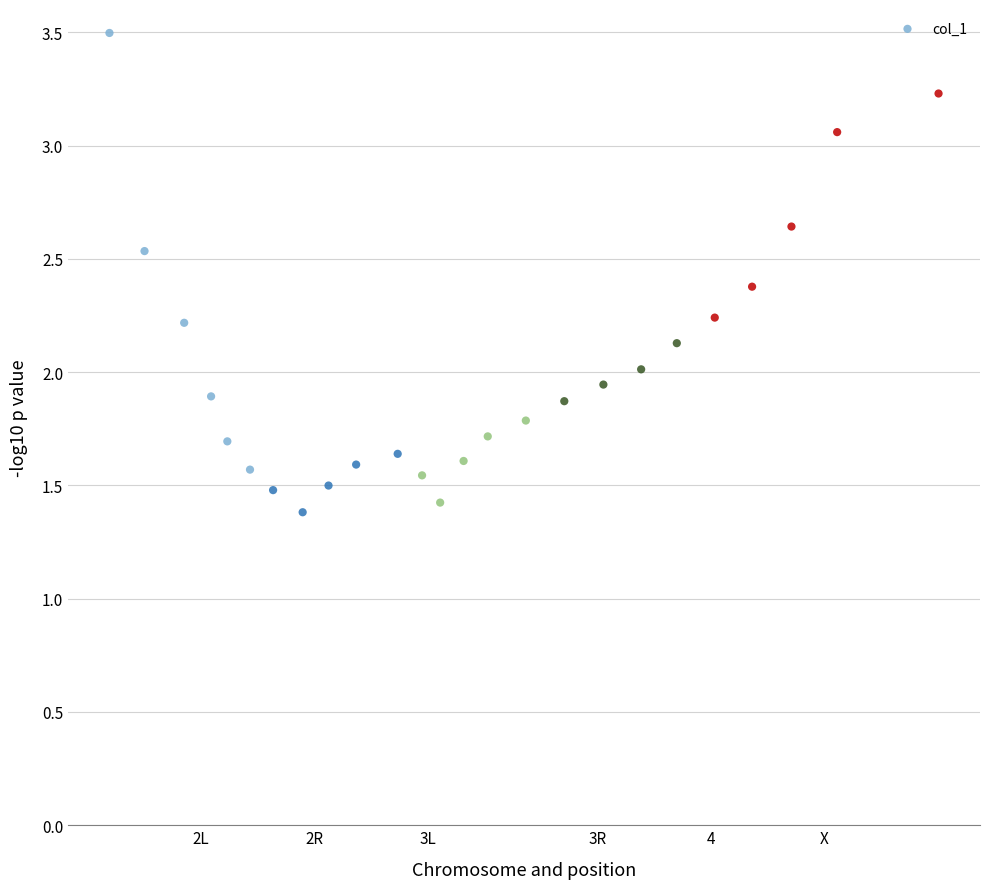

What is the range of X values (max minus min)?

73.2